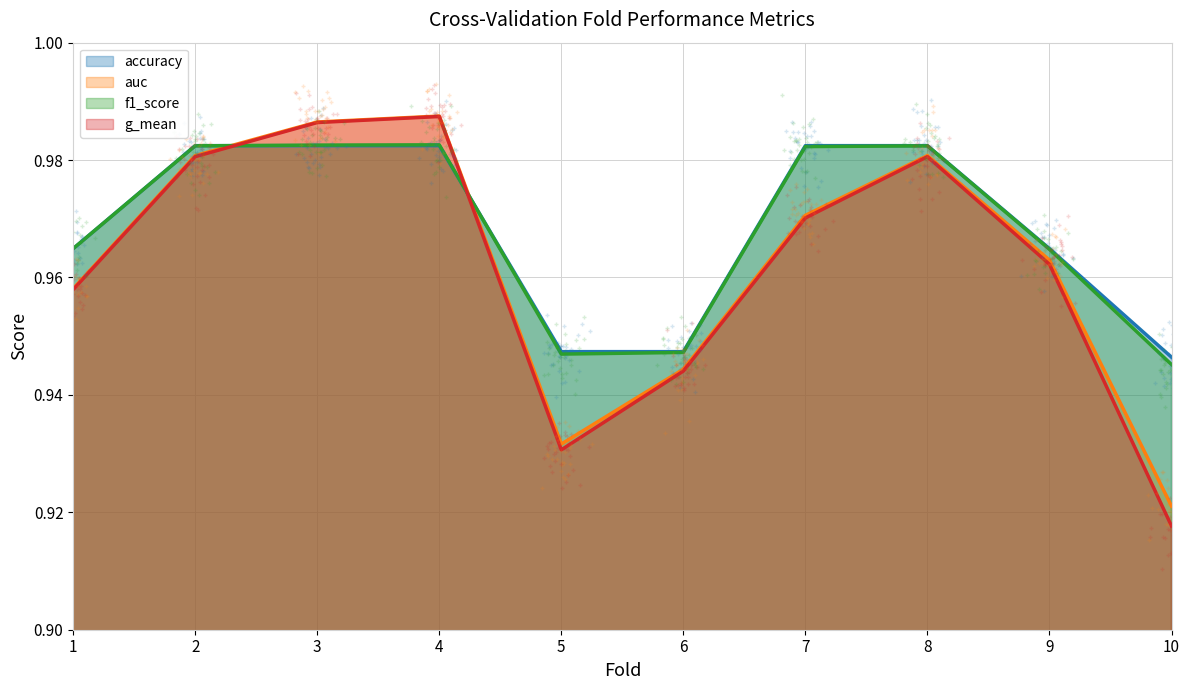

How many times do f1_score and accuracy cross each other?

2